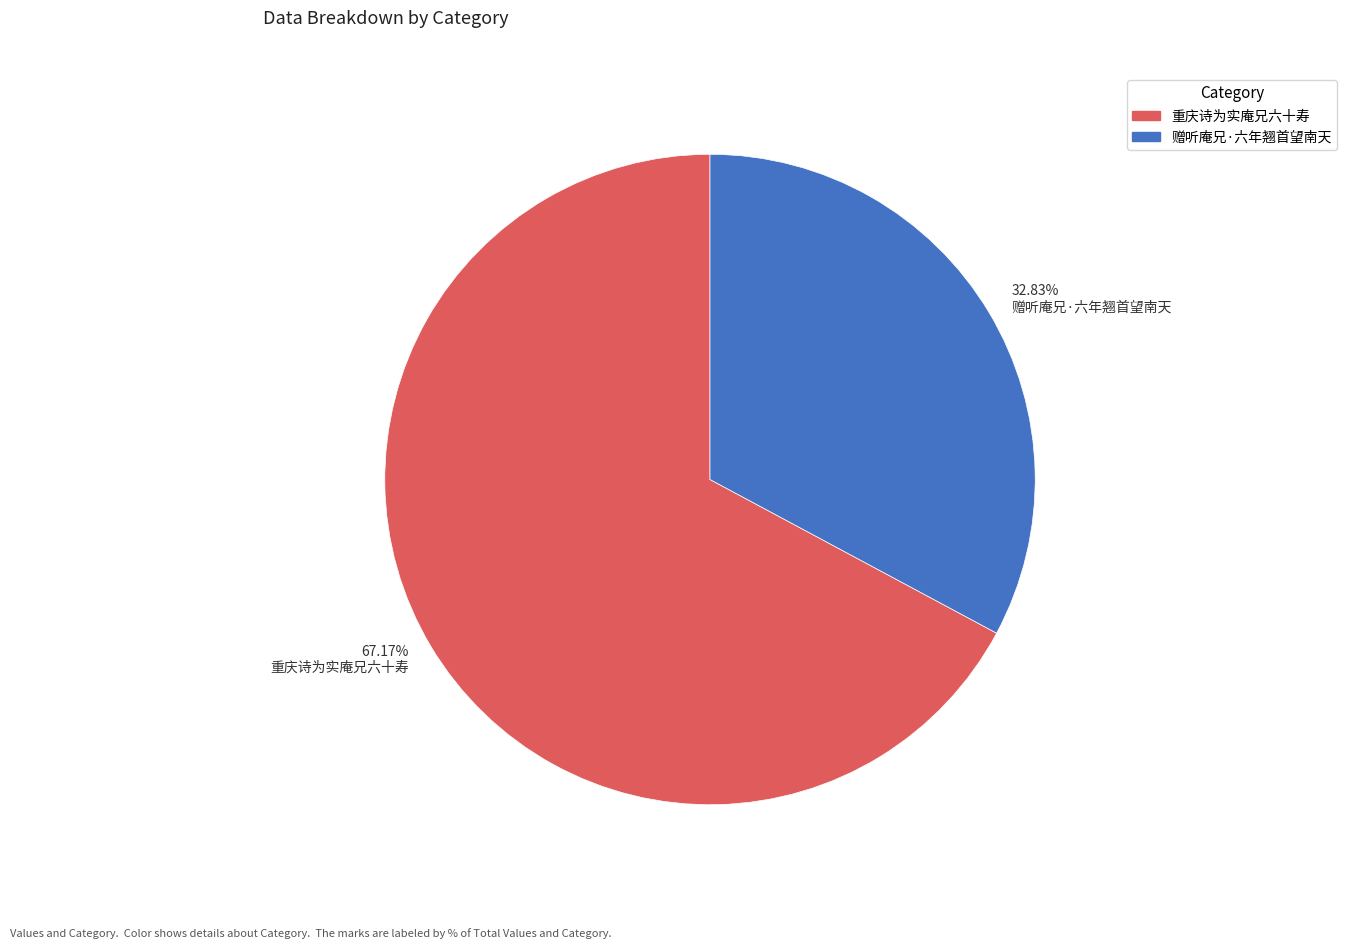

Combined, do 32.83% 赠听庵兄·六年翘首望南天 and 67.17% 重庆诗为实庵兄六十寿 account for over 50%?

Yes